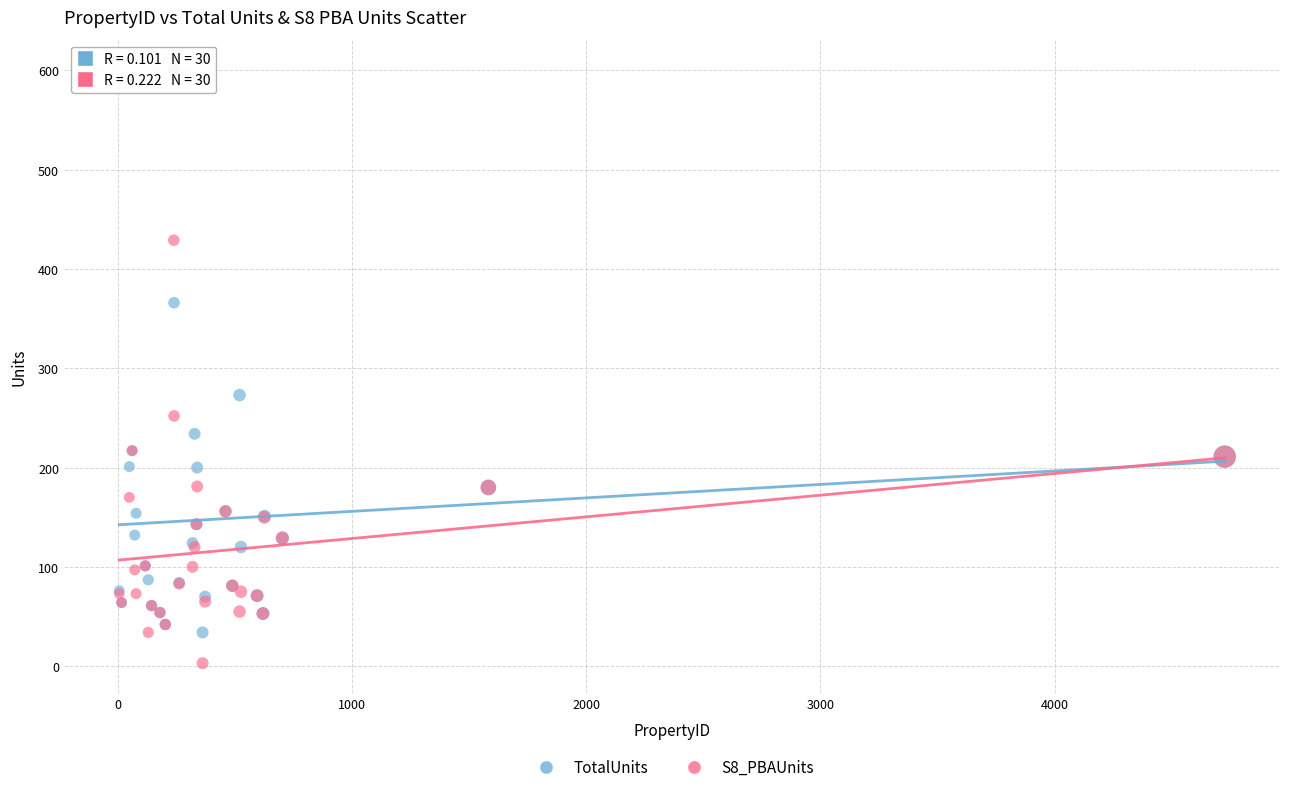

Which series reaches the minimum Y coordinate?

S8_PBAUnits